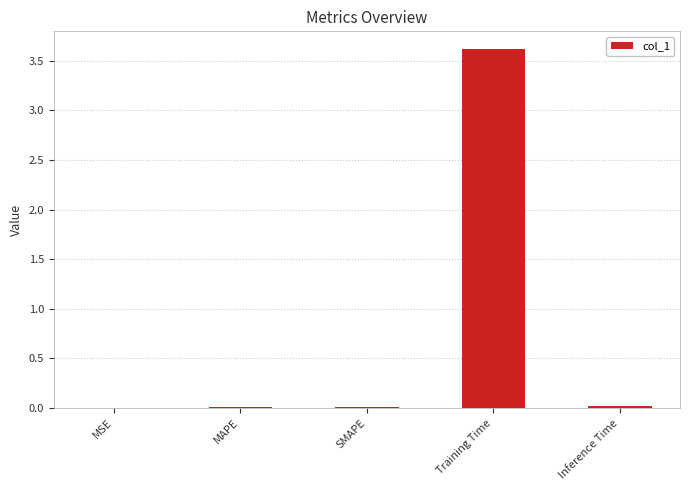

The value at MAPE is 0.0. True or false?

True